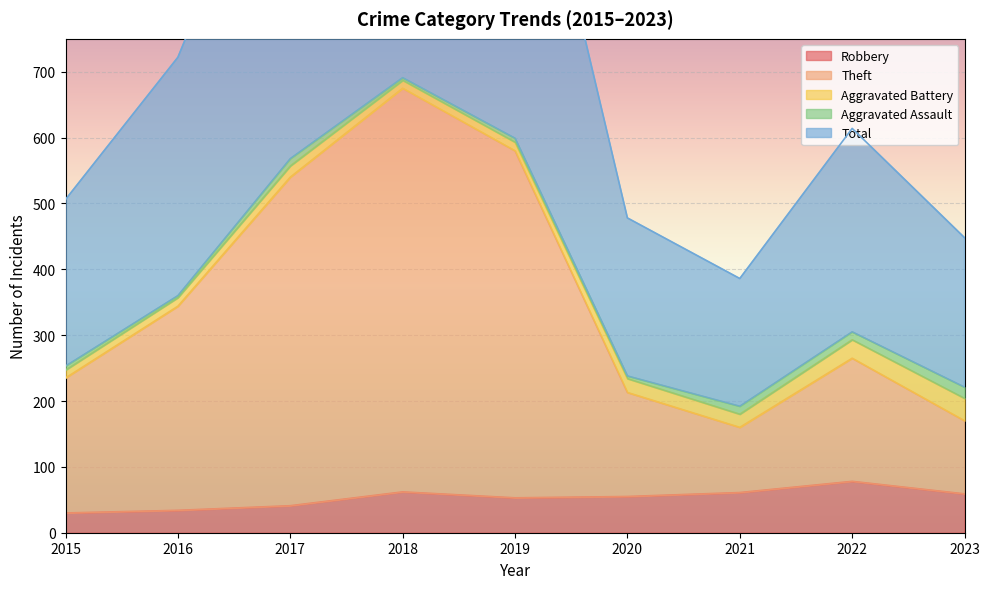

What value does the Robbery series have at 2023?

59